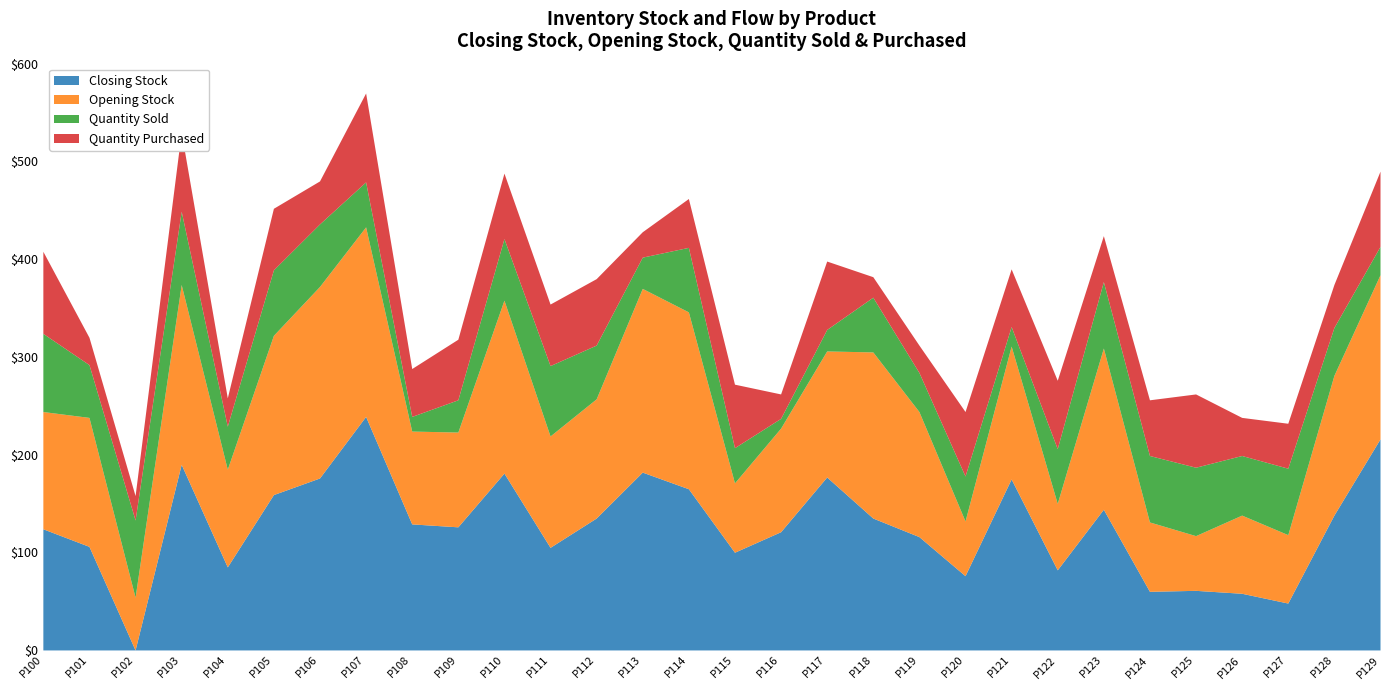

How many series are shown in this chart?

4